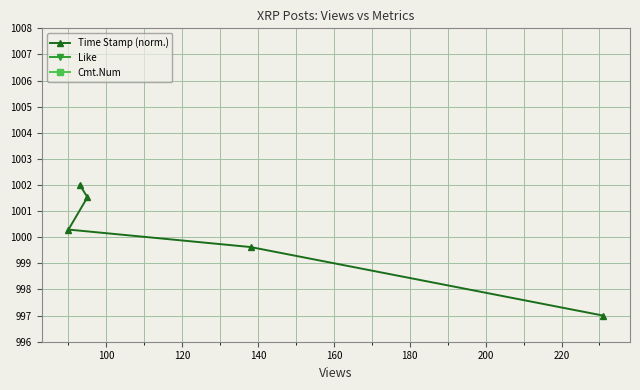

What is the value of the Time Stamp (norm.) point at the 2nd from the left?

1002.0